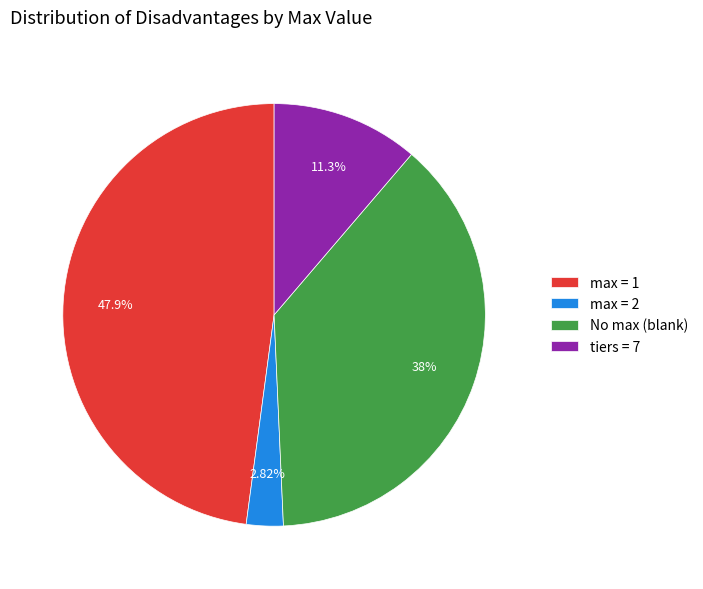

Combined, do No max (blank) and max = 1 account for over 50%?

Yes